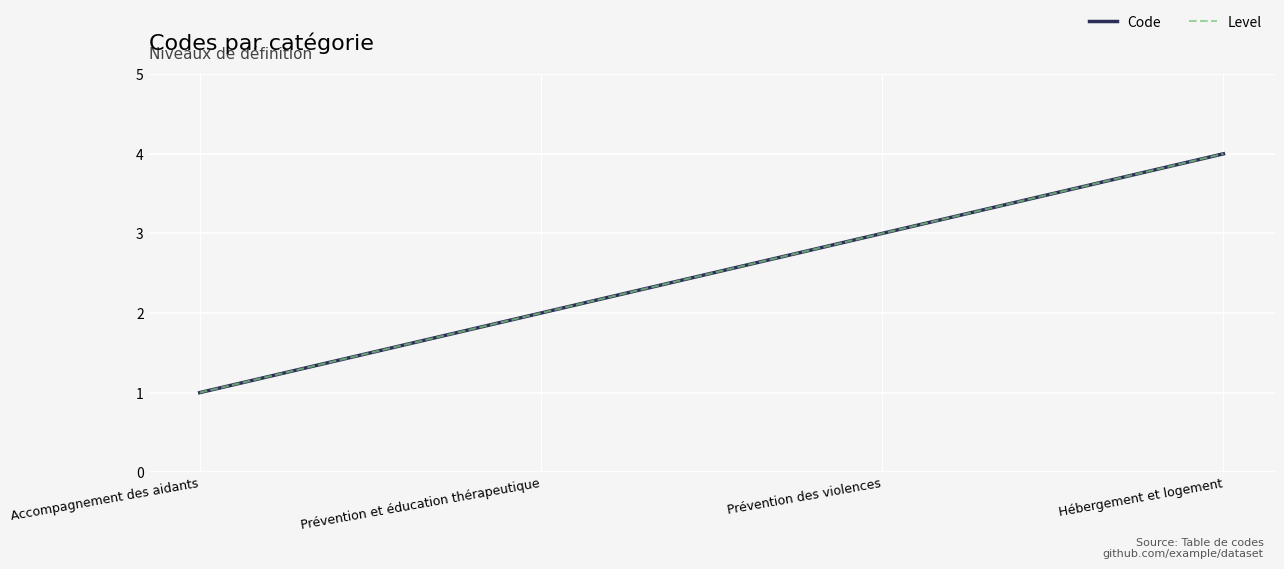

What is the difference between the Level values at Hébergement et logement and Prévention des violences?

1